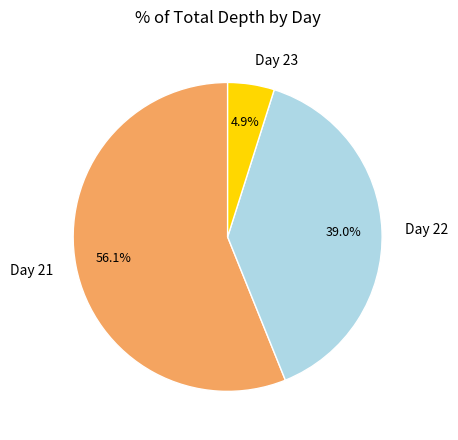

Which category has the biggest portion of the pie?

Day 21